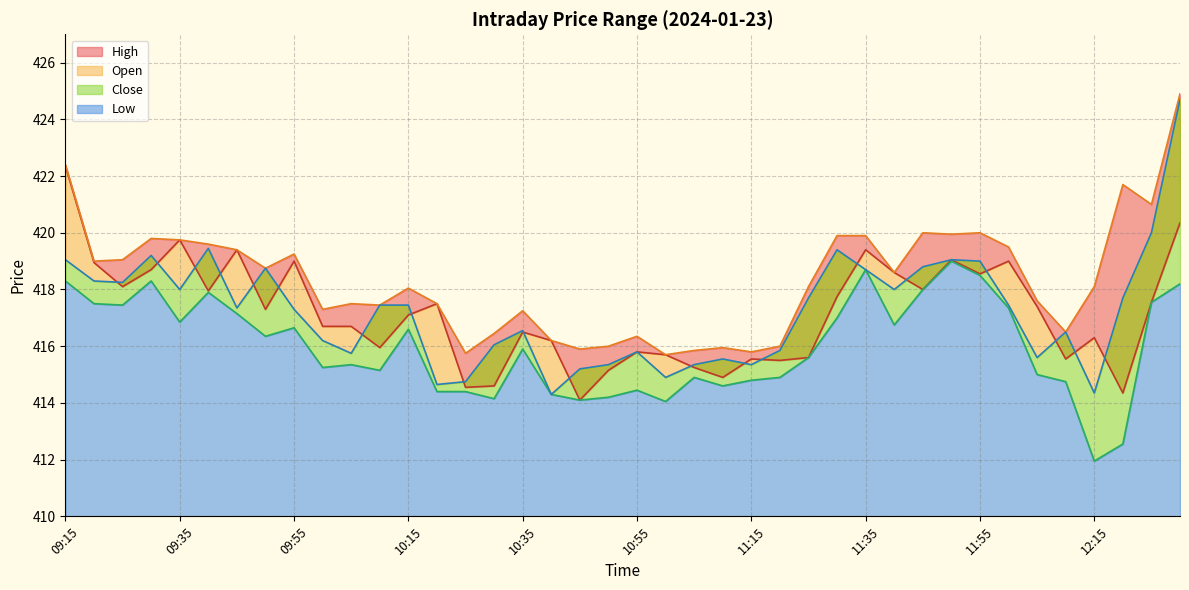

Read the Open Line value at 10:55.

415.8